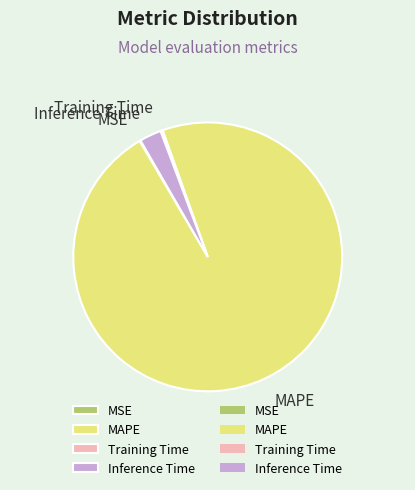

Which slice represents more than half of the pie?

MAPE